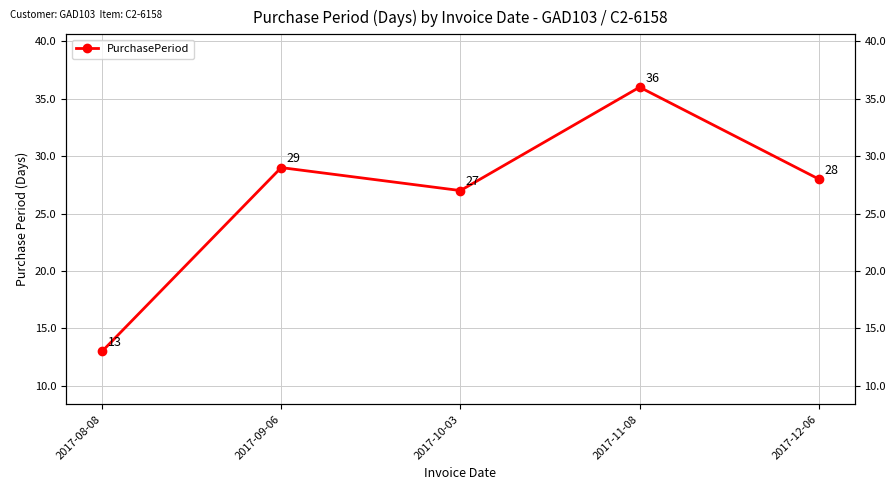

What is the average value?

27